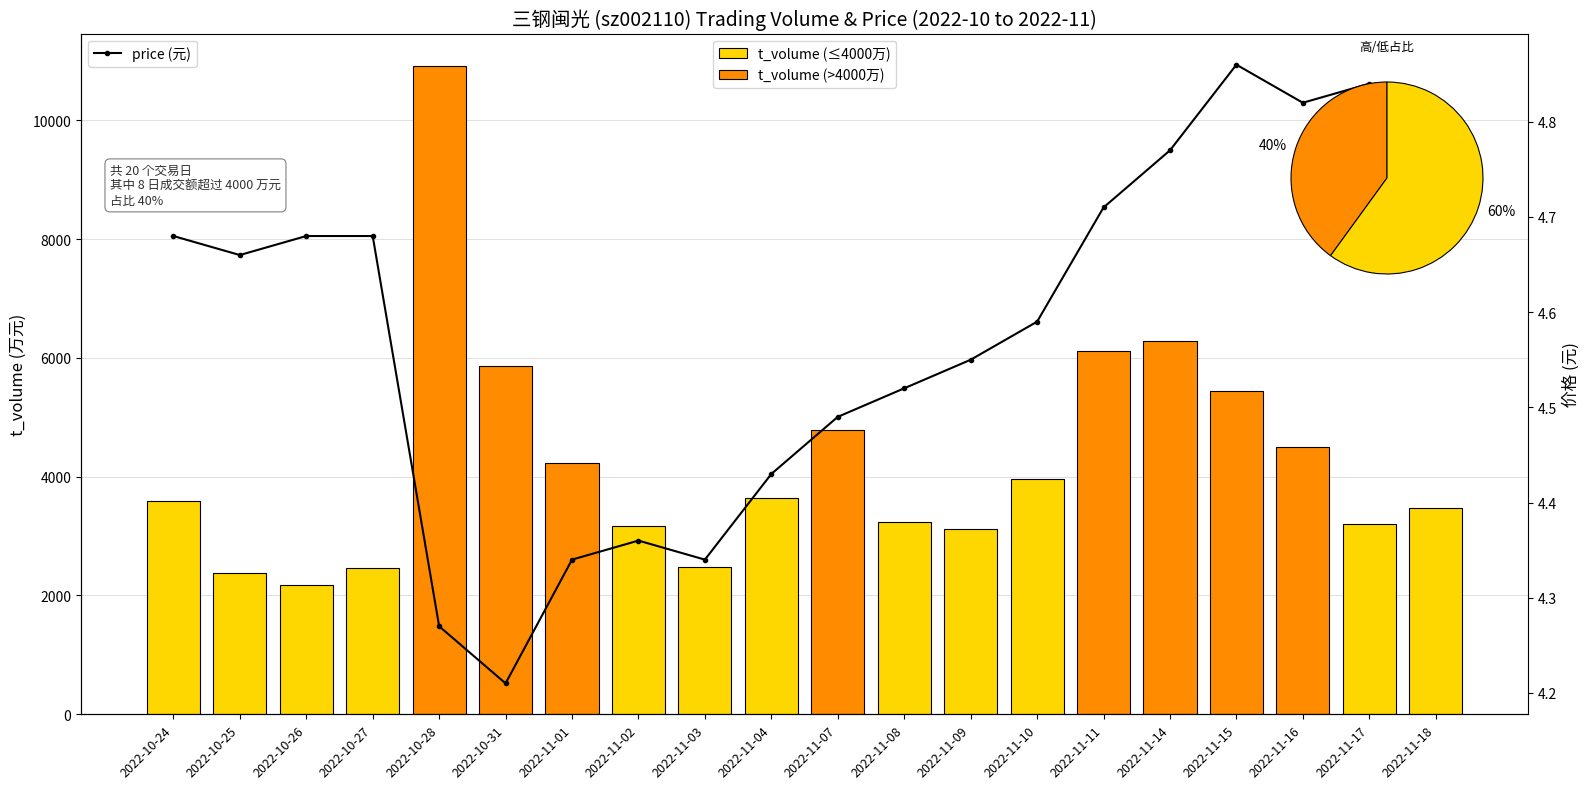

Reading left to right, list all the values displayed in this chart.

4.7	4.7	4.7	4.7	4.3	4.2	4.3	4.4	4.3	4.4	4.5	4.5	4.5	4.6	4.7	4.8	4.9	4.8	4.8	4.8